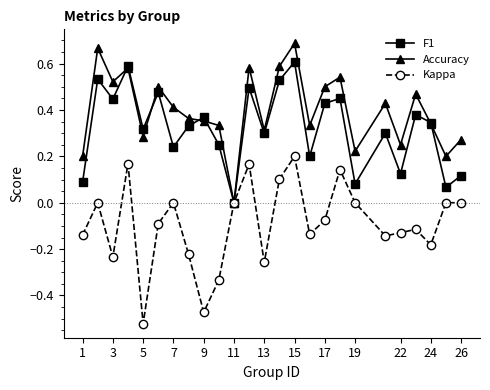

List the series in order of their peak value, highest first.

Accuracy, F1, Kappa